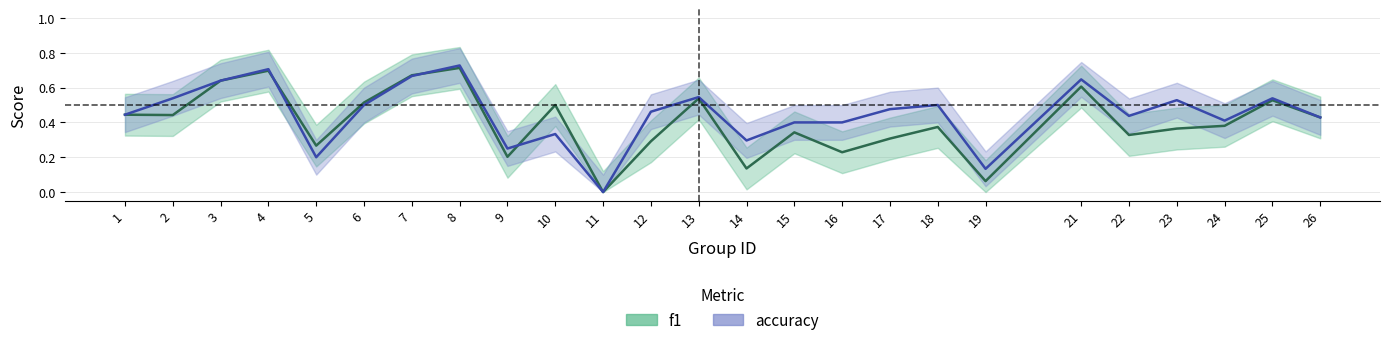

What is the sum of all f1 values?

10.0